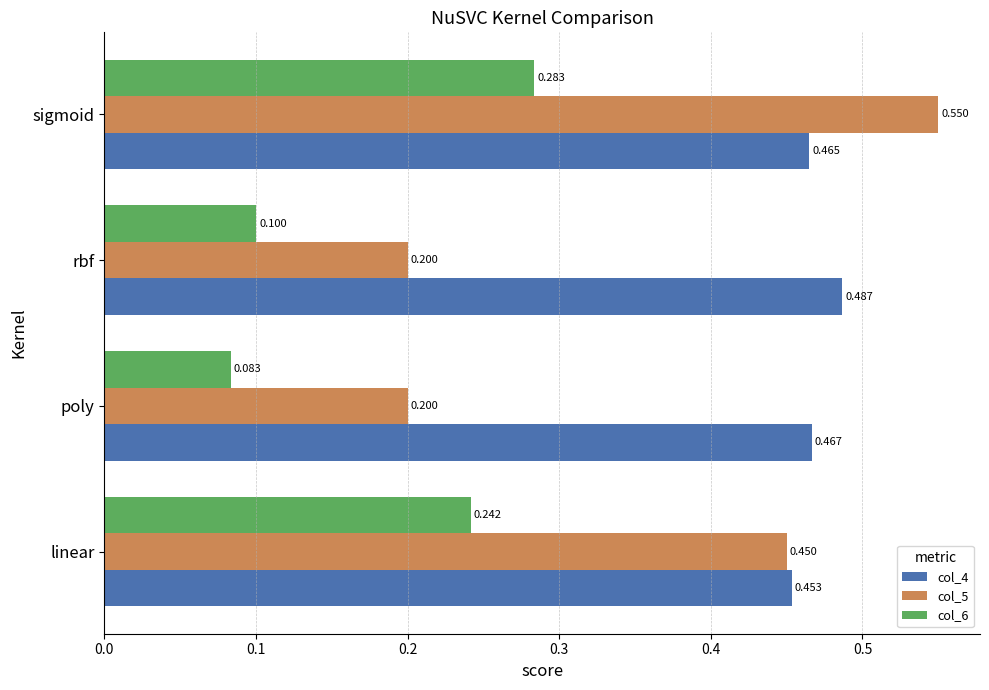

What is the smallest value displayed?

0.1